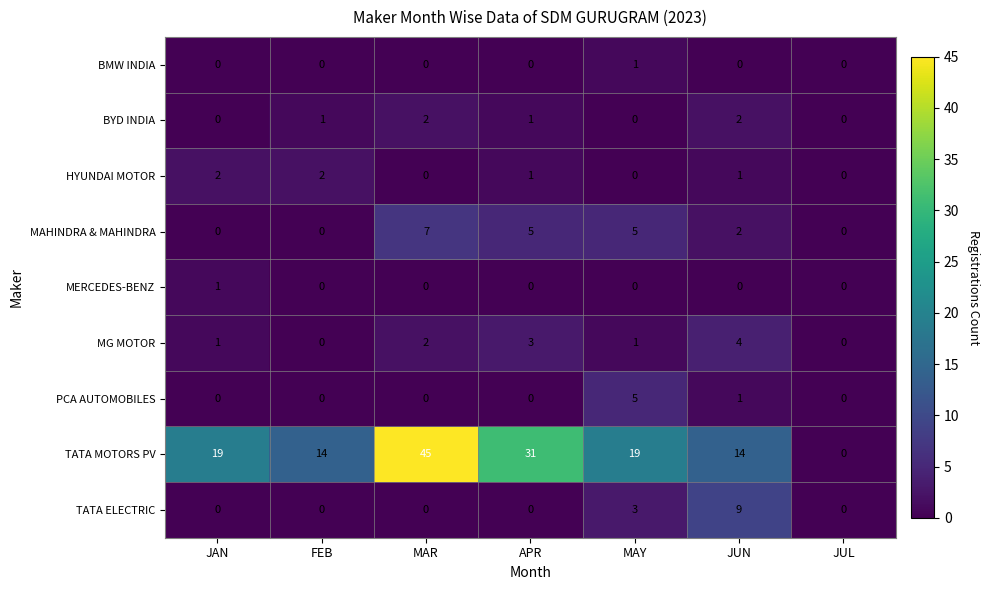

Which series has the largest total across all categories?

TATA MOTORS PV